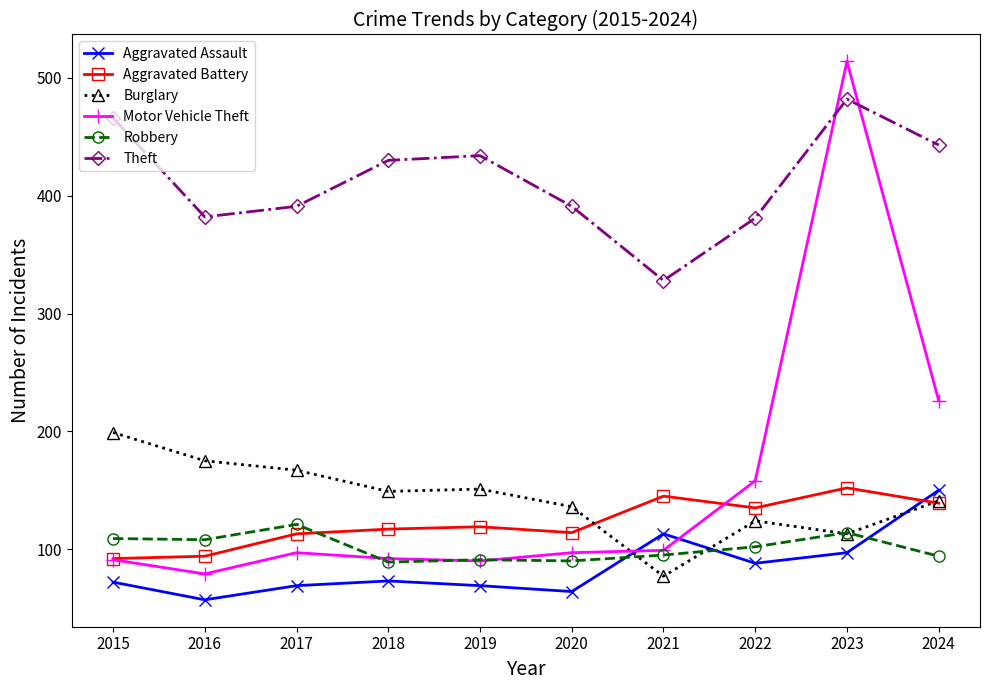

How many data points does each series have?

10